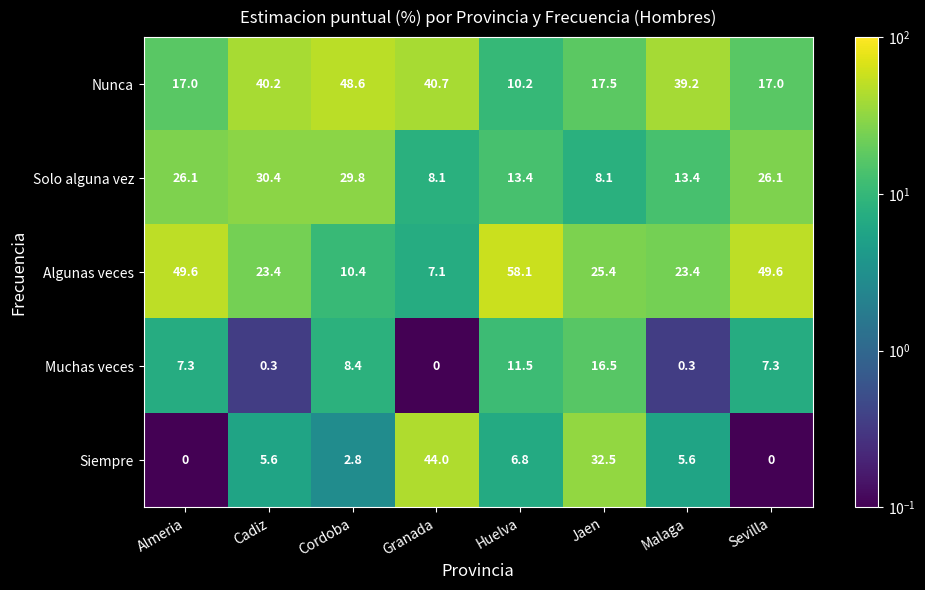

What is the difference between the Algunas veces values at Granada and Huelva?

51.0